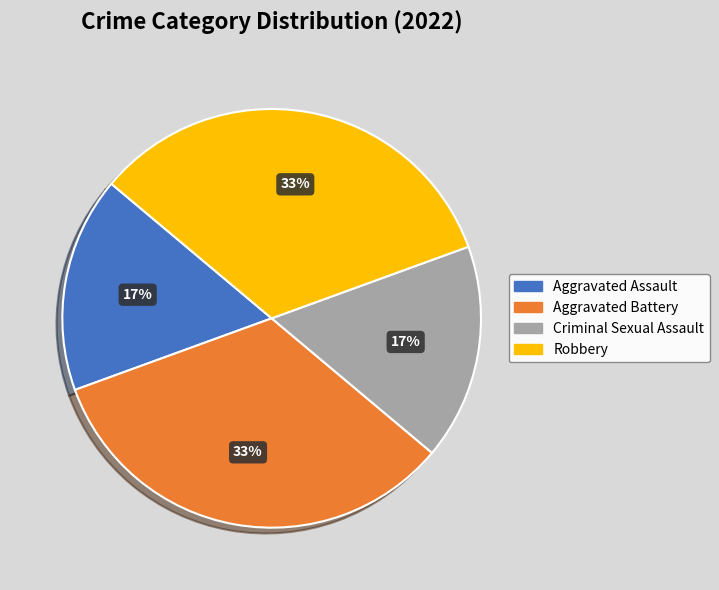

Is it true that Robbery is 44% of the pie?

False